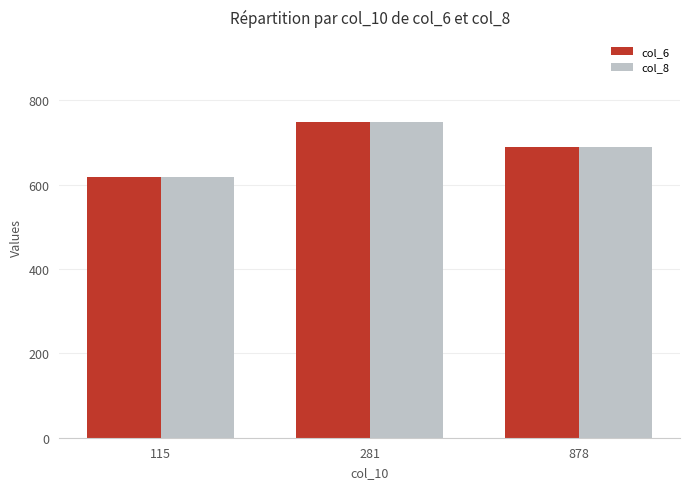

Reading left to right, list all the values displayed in this chart.

col_6: 619.1	749.3	690.3
col_8: 617.5	749.0	690.2